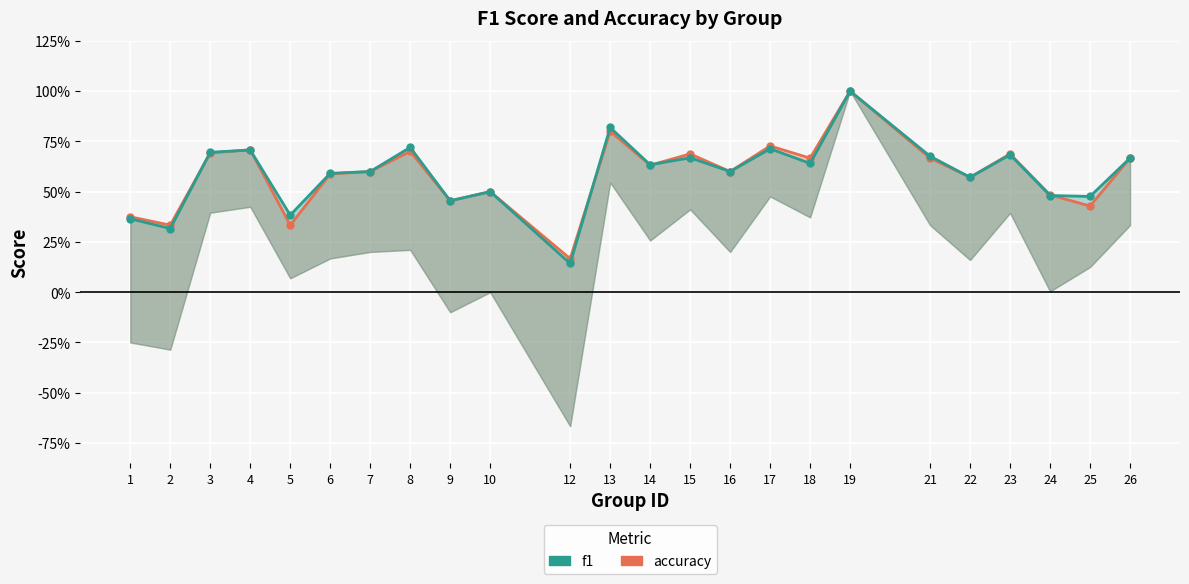

What is the sum of all f1 values?

14.1